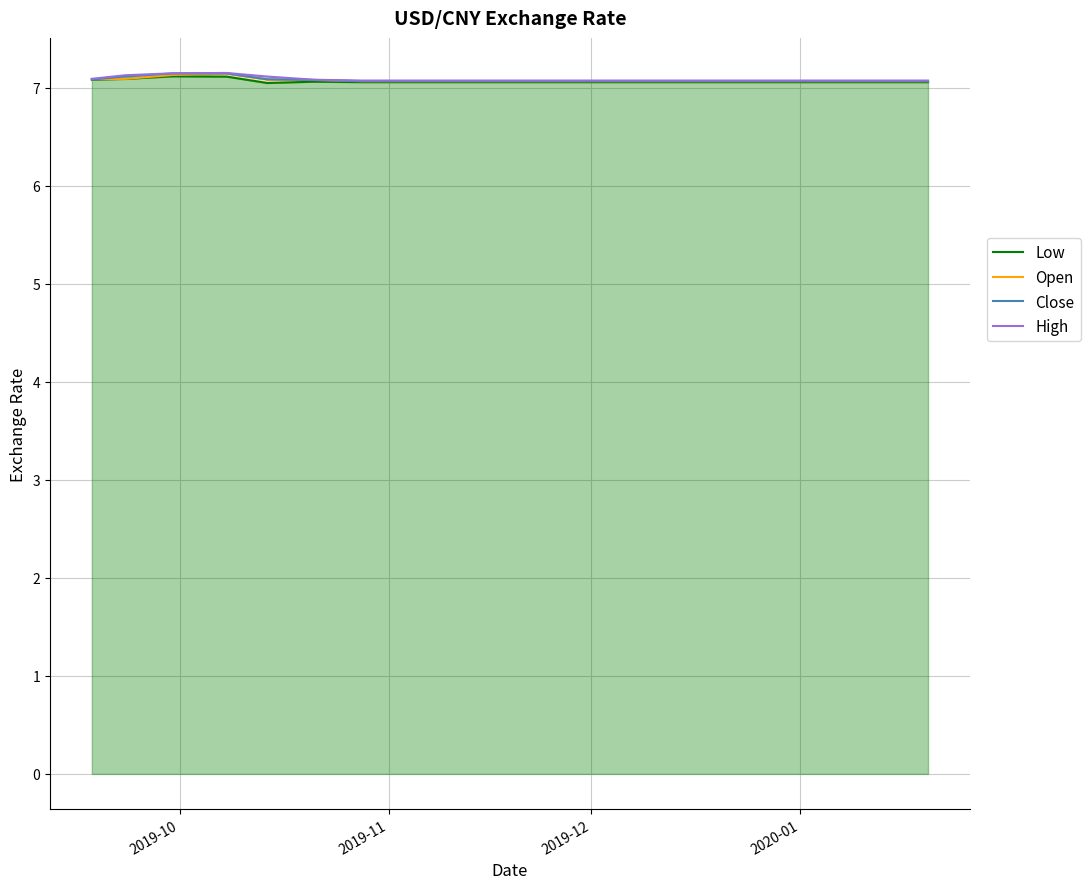

What is the difference between the maximum and second lowest values in the Close series?

0.1